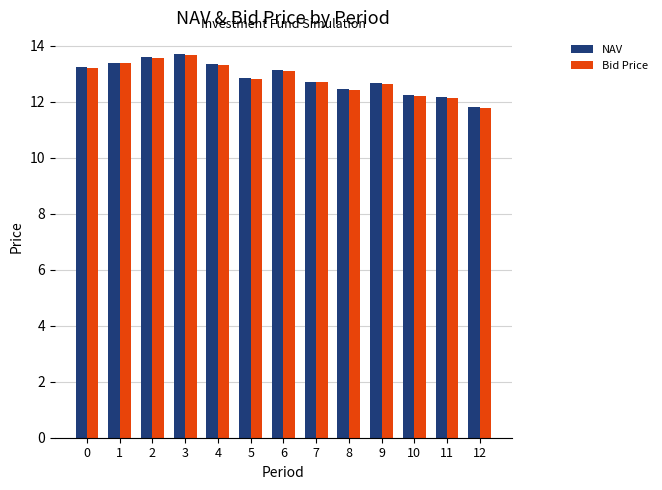

Is the value of NAV at 8 greater than the value of Bid Price at 9?

No